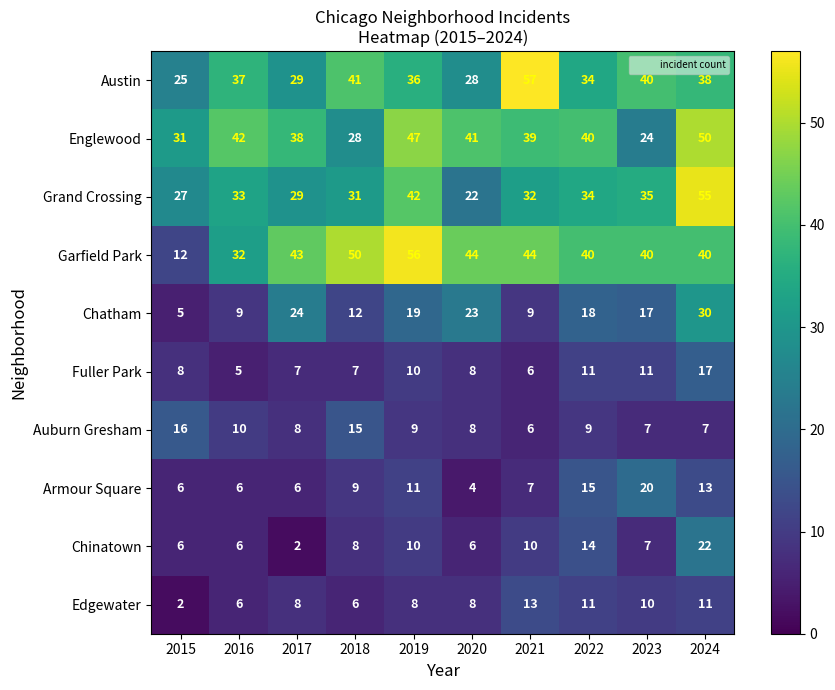

Which category has the highest value across all series?

2021